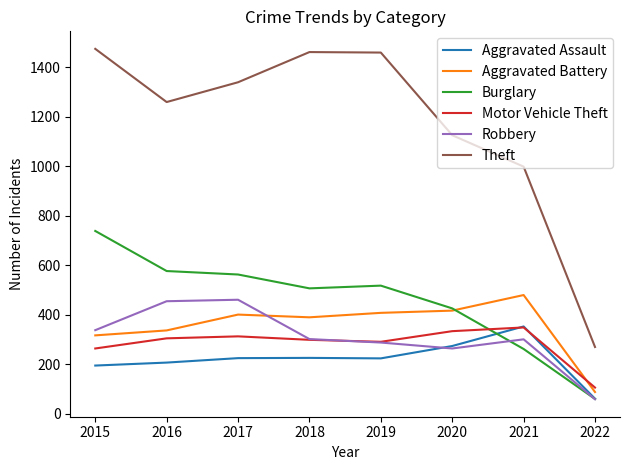

Is the value of Robbery at 2015 greater than the value of Burglary at 2017?

No